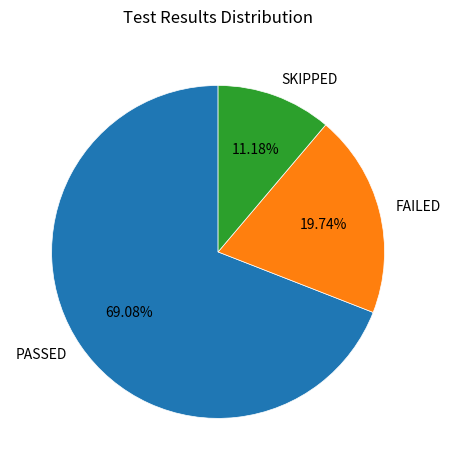

How many segments does this pie chart have?

3